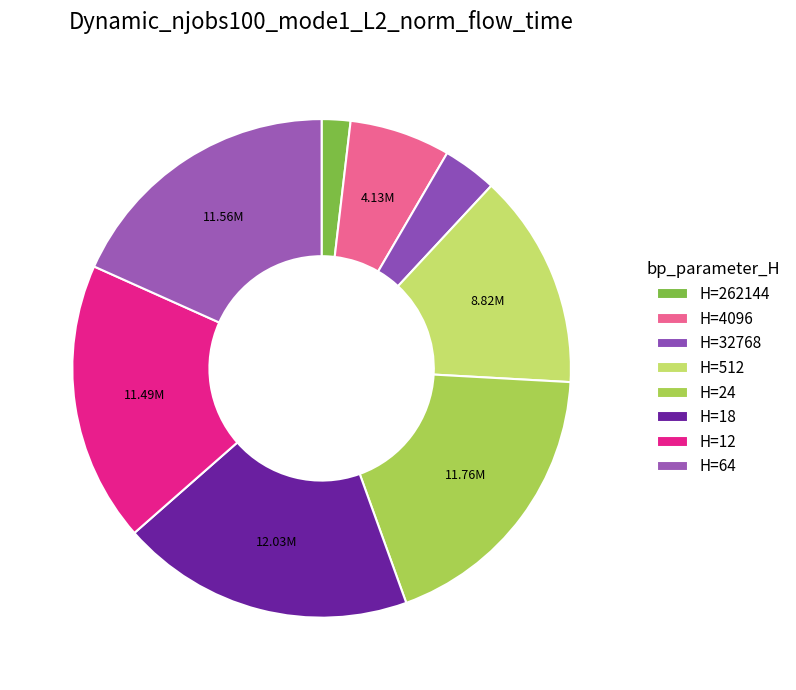

Which category has the smallest portion of the pie?

262144